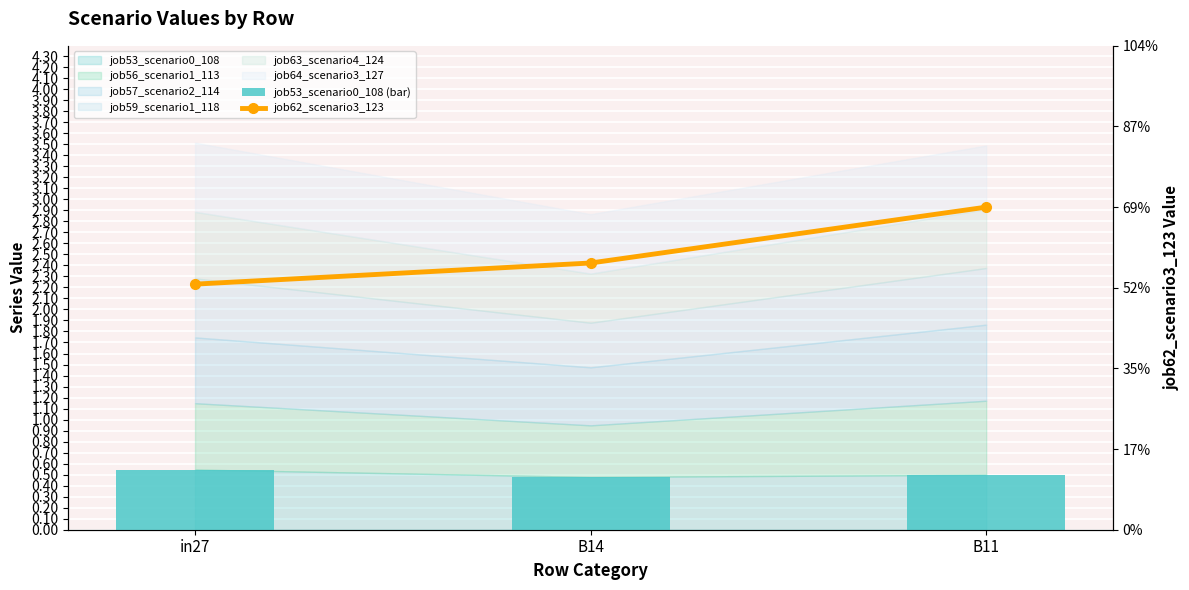

Count the job62_scenario3_123 values in the range 0 to 1.

3